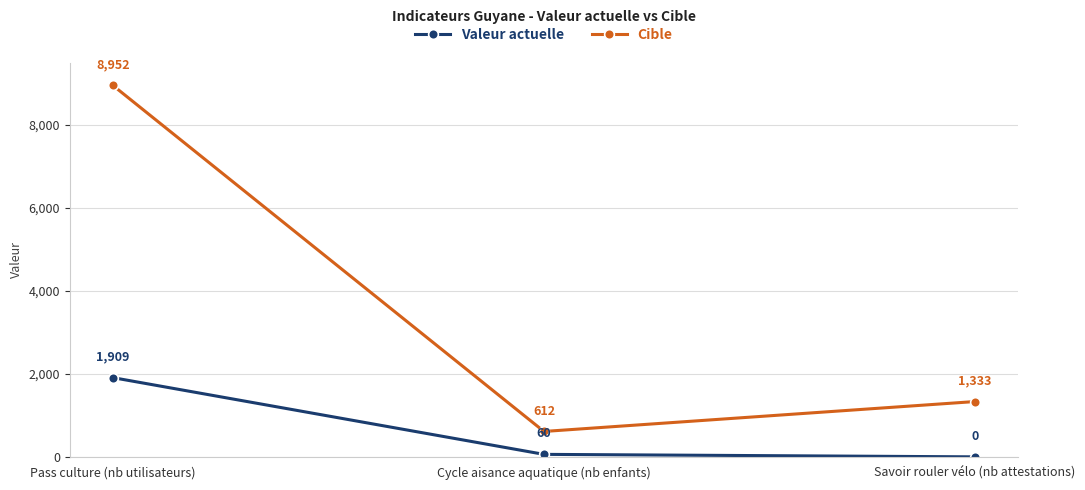

Which series has the widest spread of values?

Cible